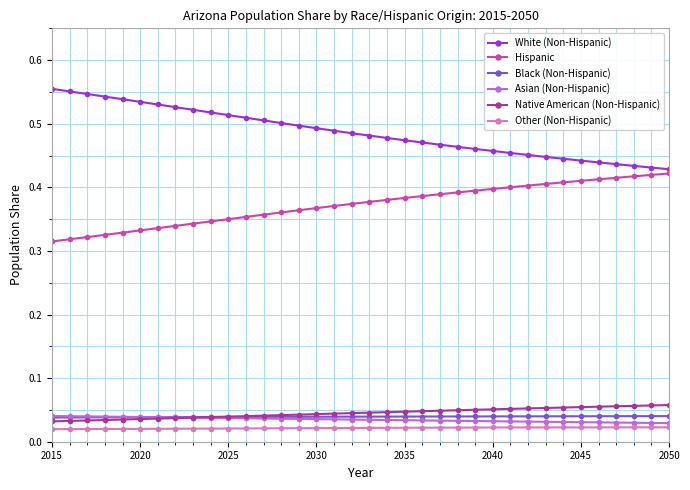

True or false: White (Non-Hispanic) and Black (Non-Hispanic) cross at least once.

False